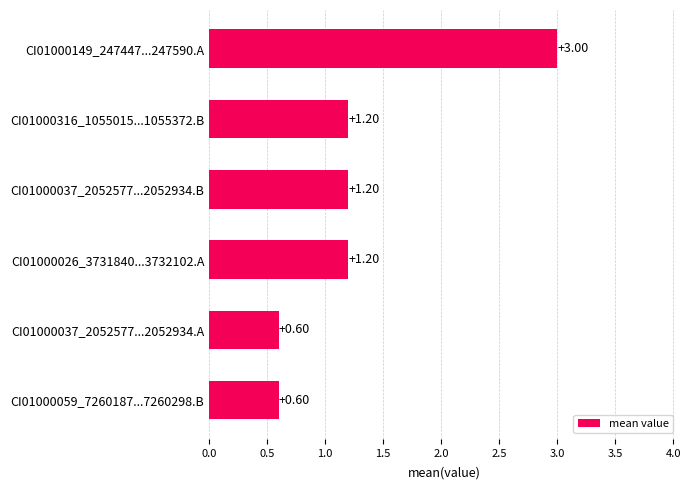

What is the sum of the values at CI01000149_247447...247590.A and CI01000059_7260187...7260298.B?

3.6